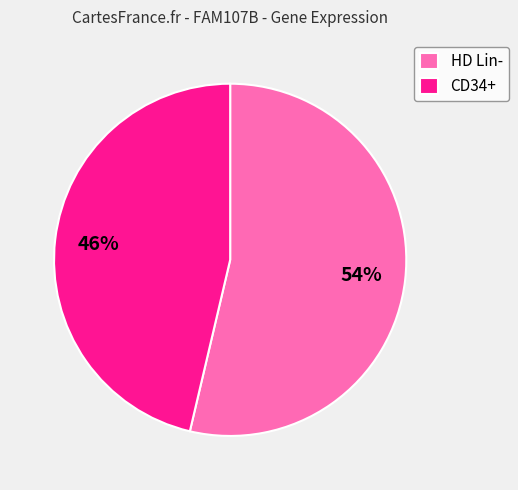

To the nearest percent, what percentage of the pie is CD34+?

46%